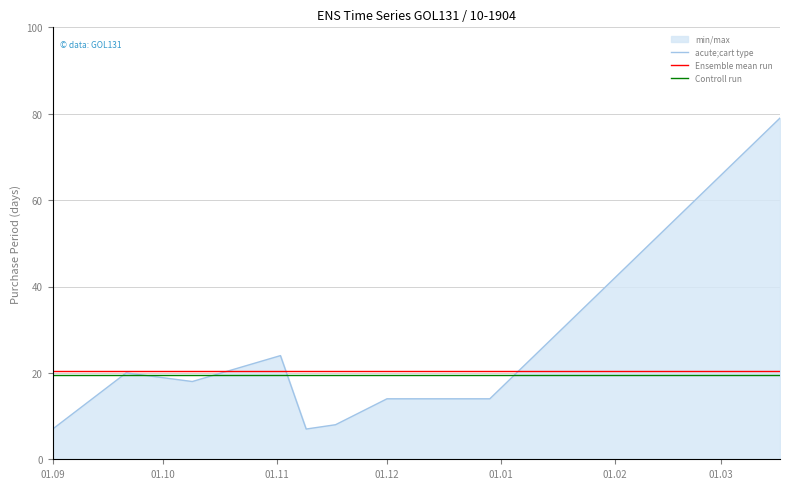

True or false: Ensemble mean run and Controll run cross at least once.

False